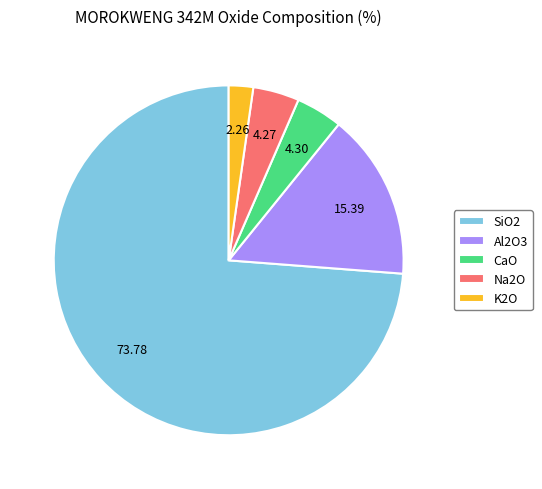

Does Na2O account for over 50% of the chart?

No